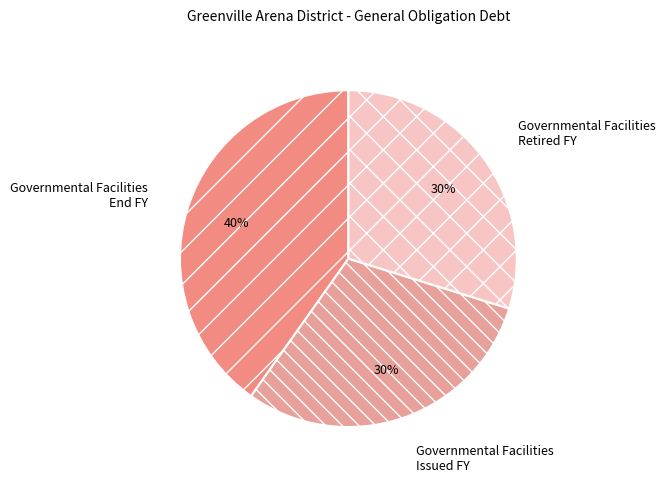

Combined, do Governmental Facilities End FY and Governmental Facilities Retired FY account for over 50%?

Yes